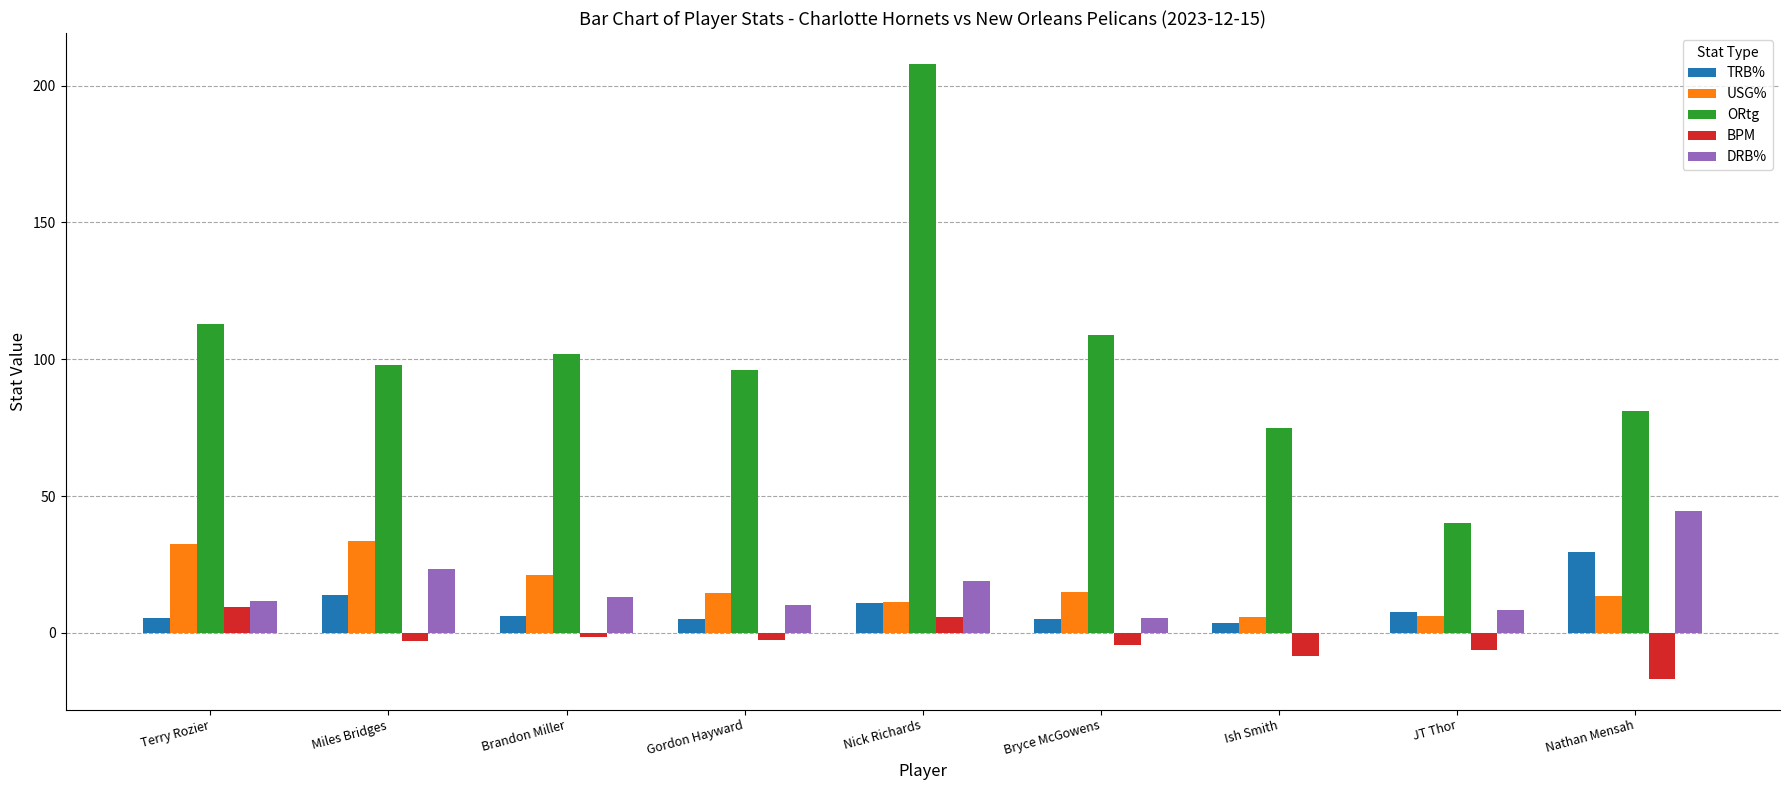

The DRB% series shows 13.0 at Brandon Miller. True or false?

True